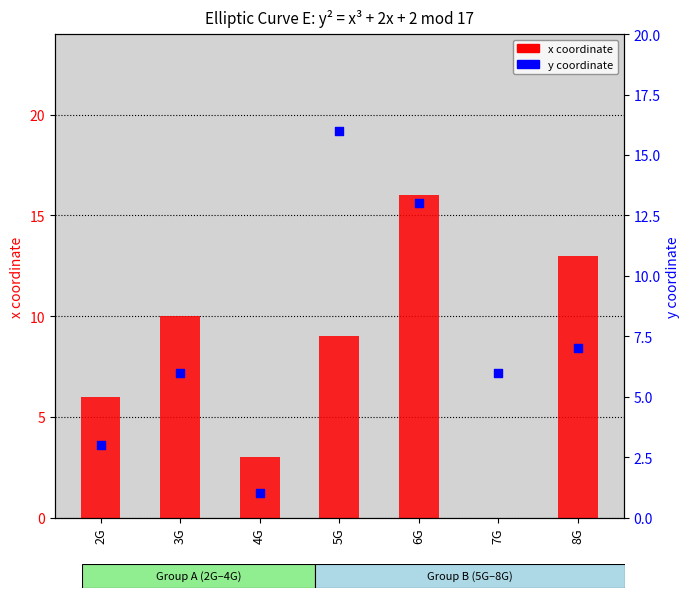

Is the value of y coordinate at 7G greater than the value of x coordinate at 2G?

No